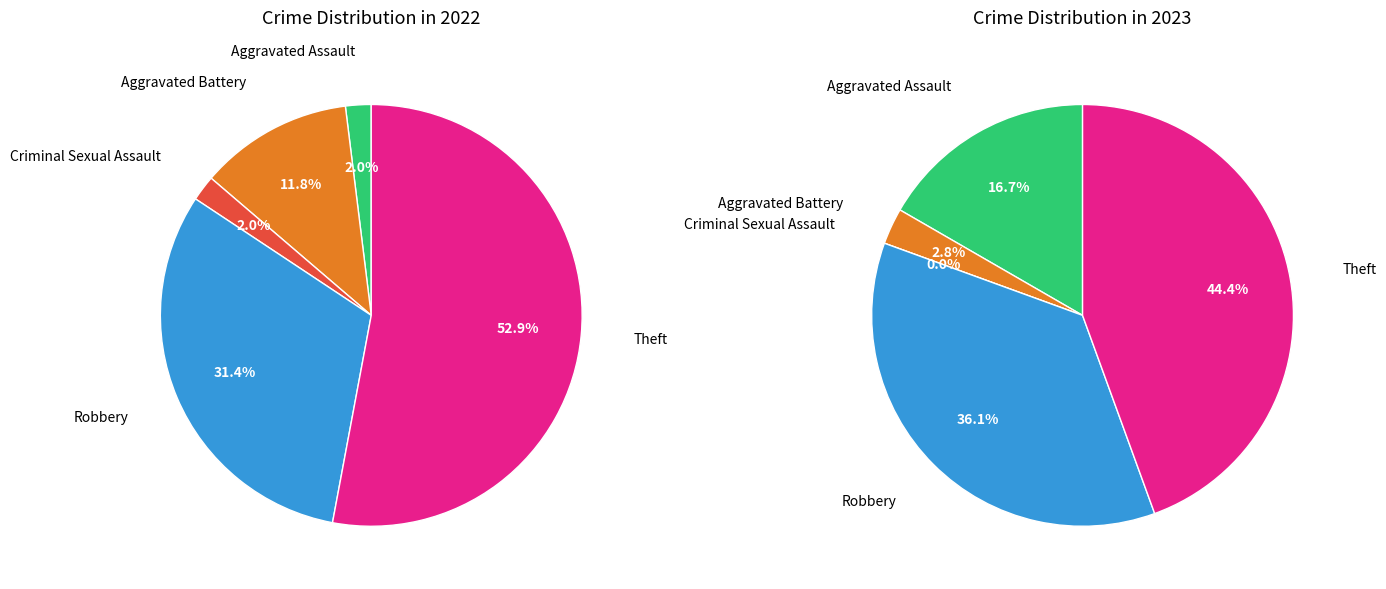

Is it true that values_2022 is 2% of the pie?

True